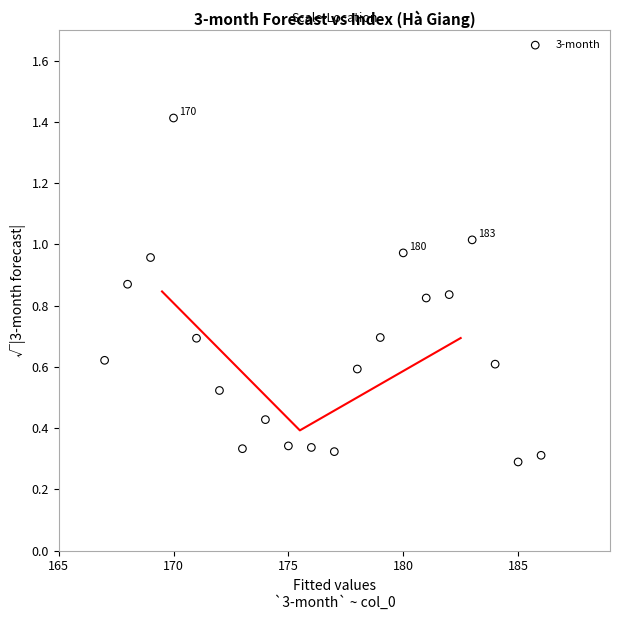

What is the range of X values (max minus min)?

19.0